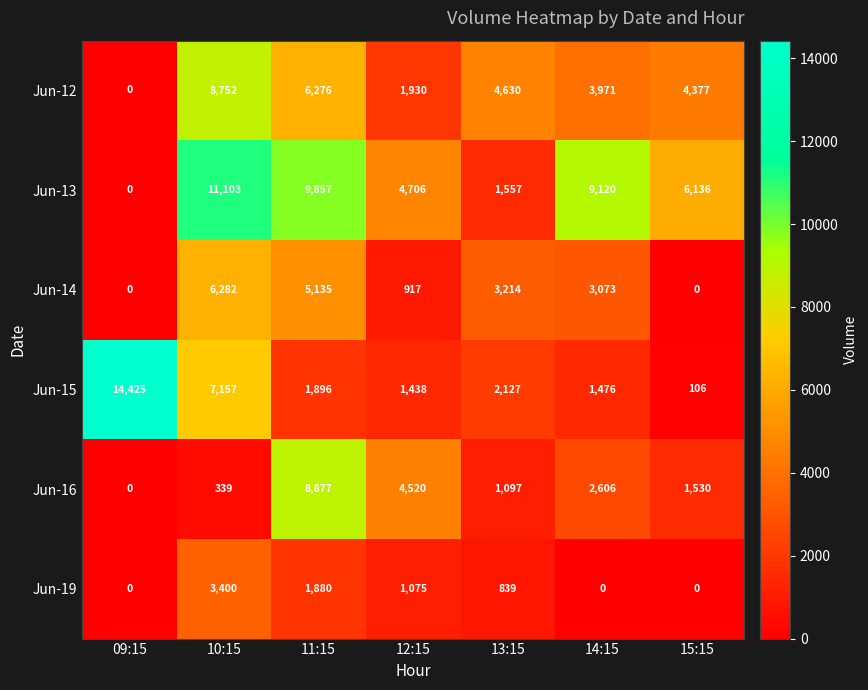

Which series has the widest spread of values?

Jun-15